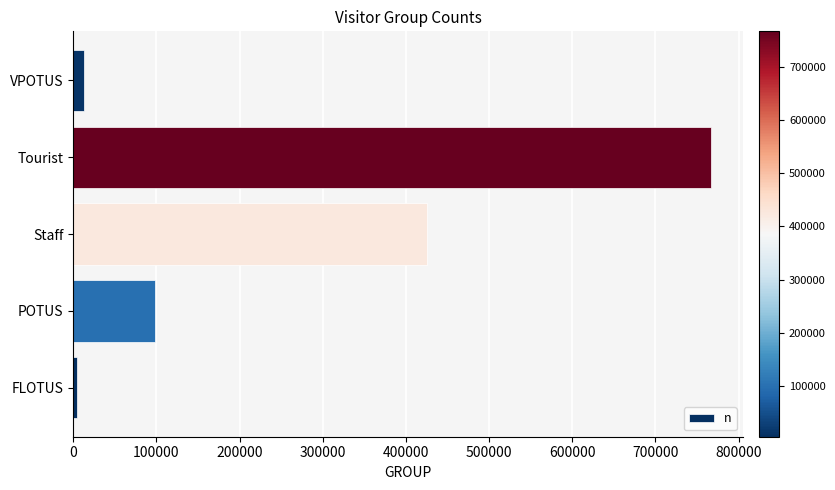

What is the sum of all values?

1307552